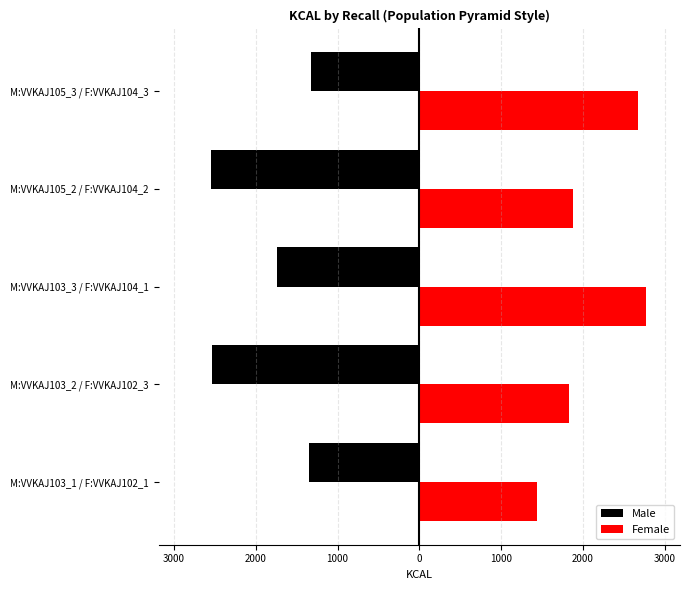

Which series has the widest spread of values?

Female